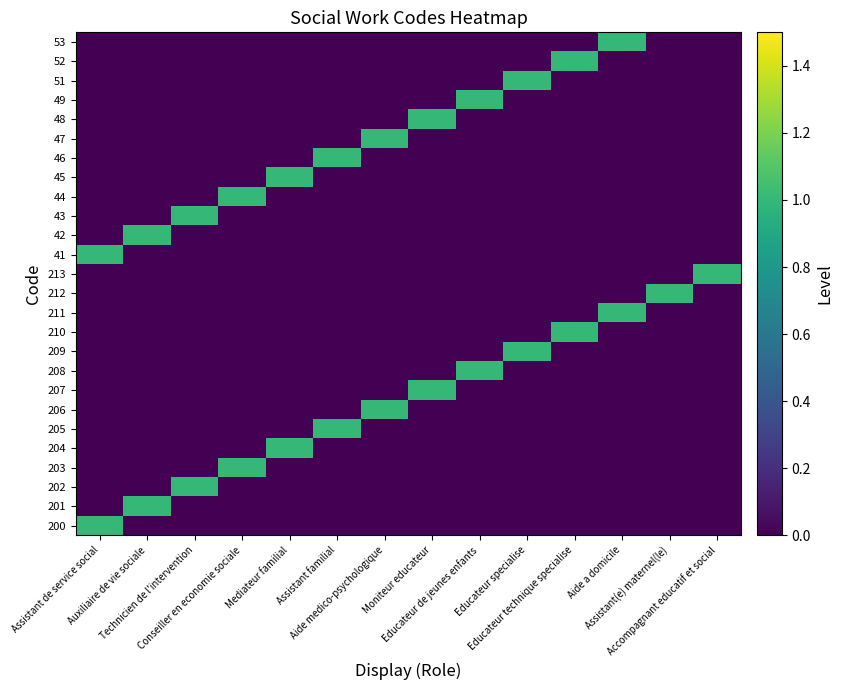

At how many categories does at least one series exceed 0?

14